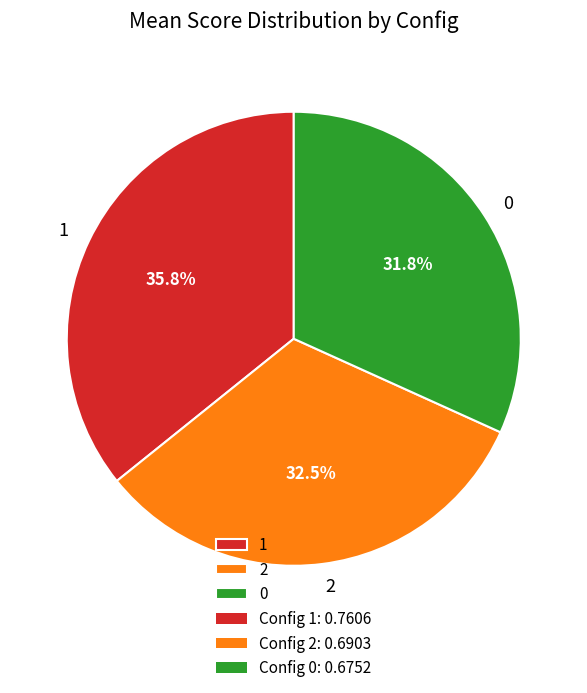

How many segments does this pie chart have?

3